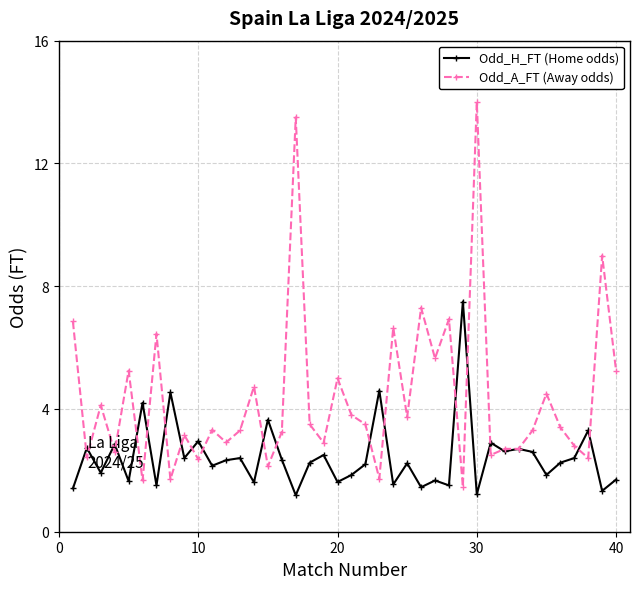

What is the value of the Odd_H_FT (Home odds) point at the 33rd from the left?

2.7